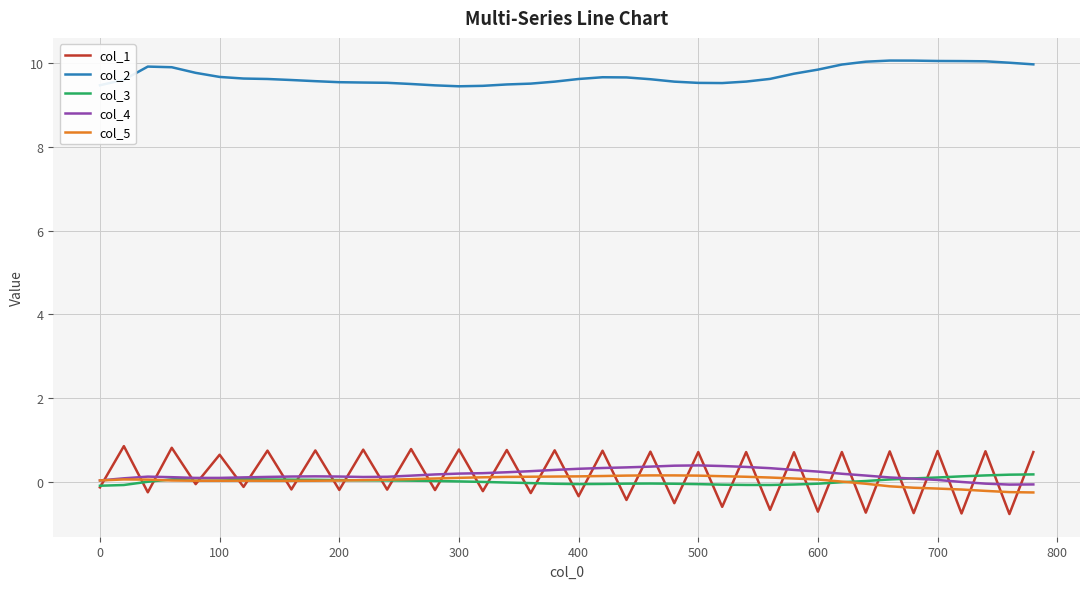

True or false: col_2 and col_5 cross at least once.

False